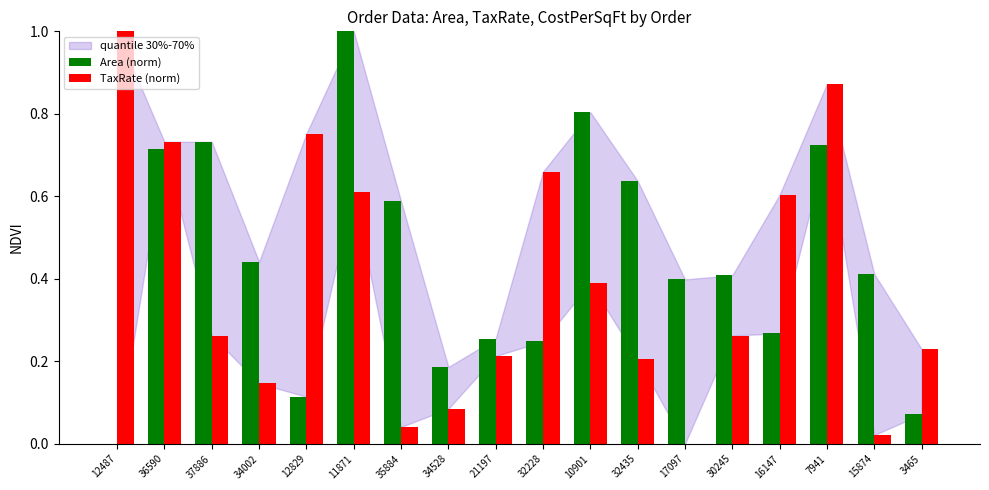

Is it true that Area (norm) equals 0.2 at 35884?

False